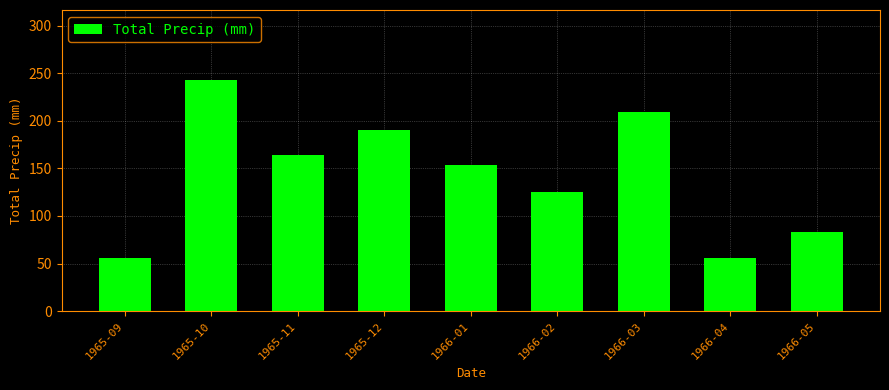

The chart shows a value of 277.1 at 1965-11. True or false?

False